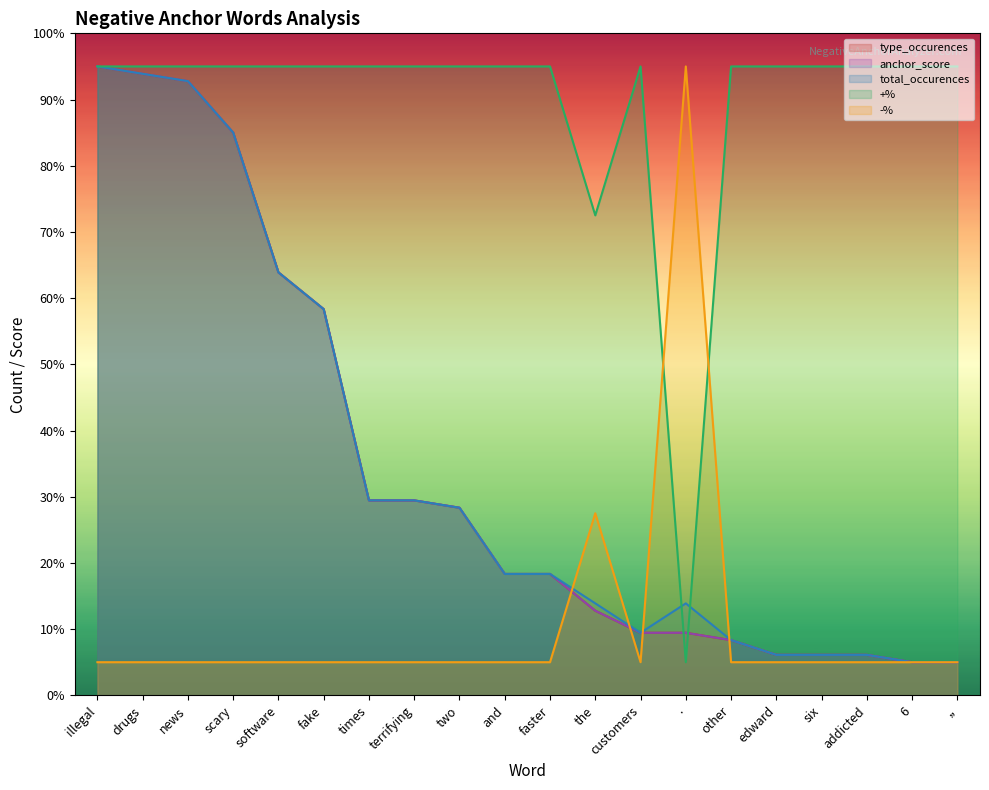

Does the chart display data point markers on the line(s)?

No